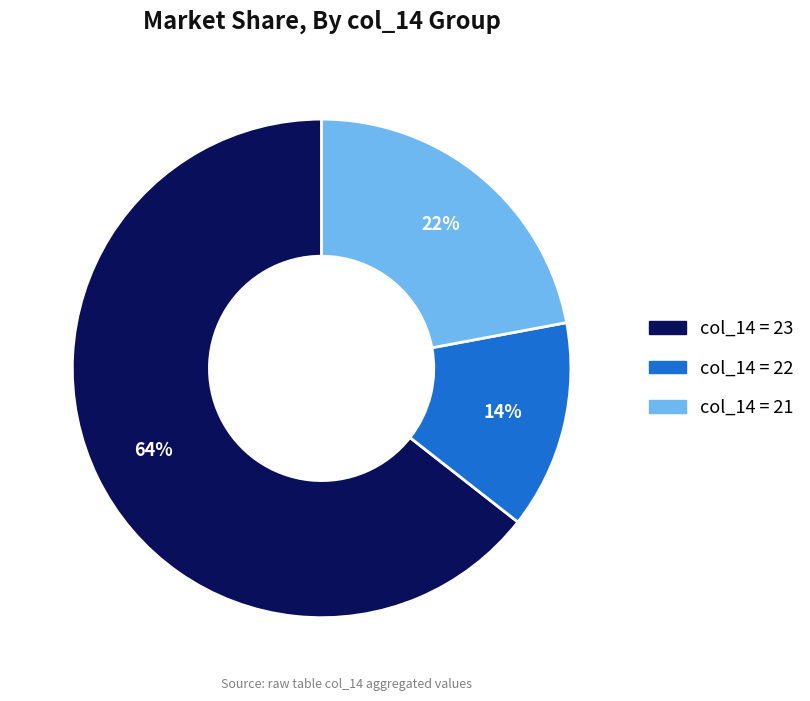

To the nearest percent, what is the average slice percentage?

33%